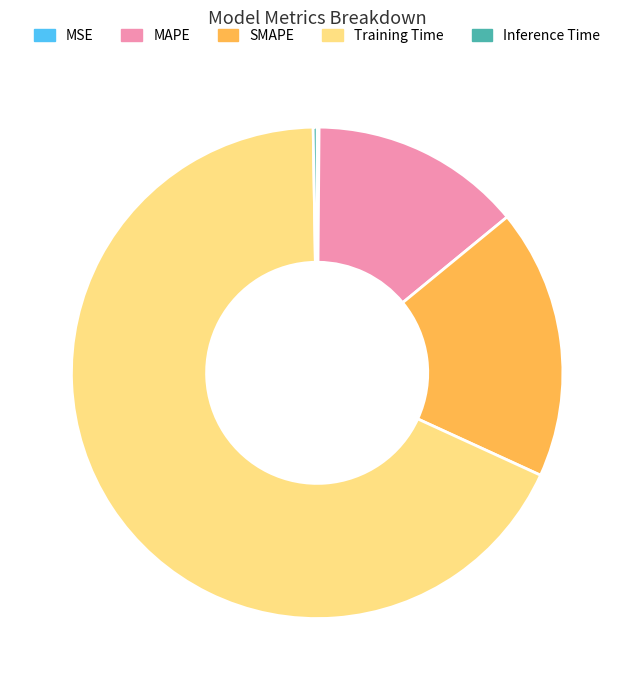

Is there a majority slice in this chart?

Yes